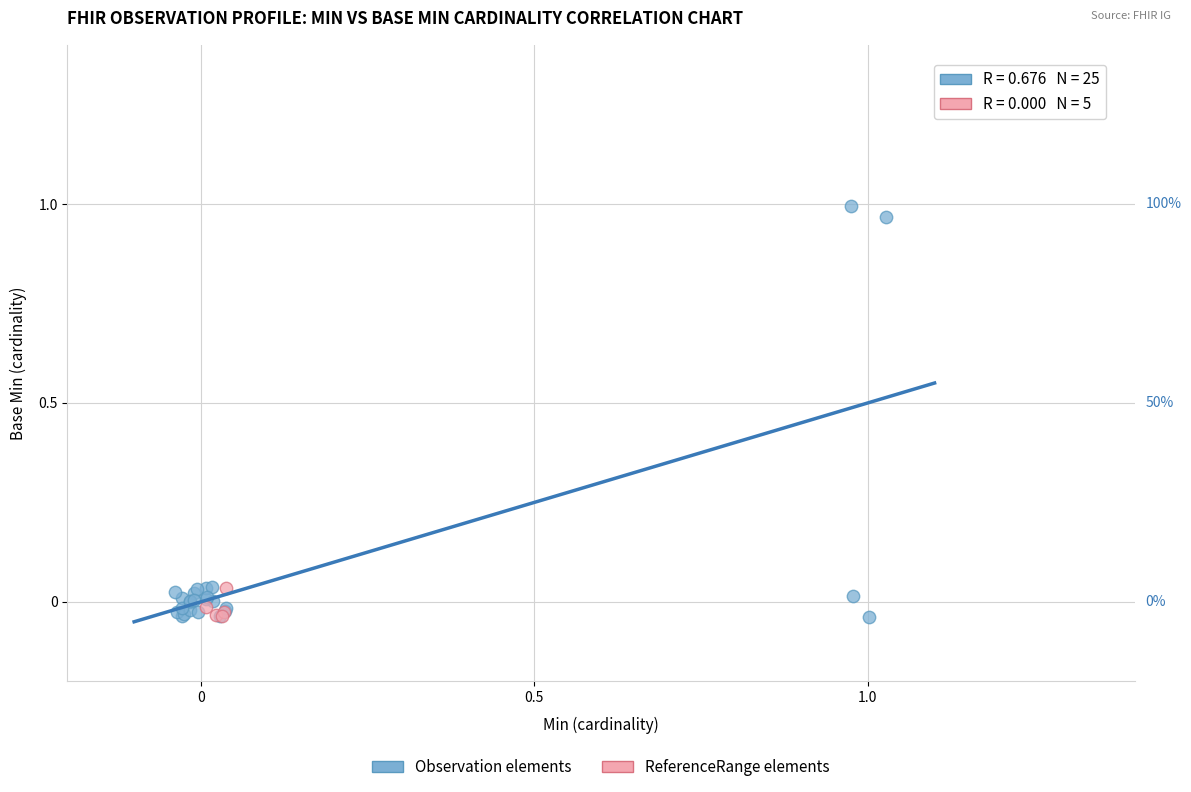

Which series has the largest Y range (max minus min)?

Observation elements